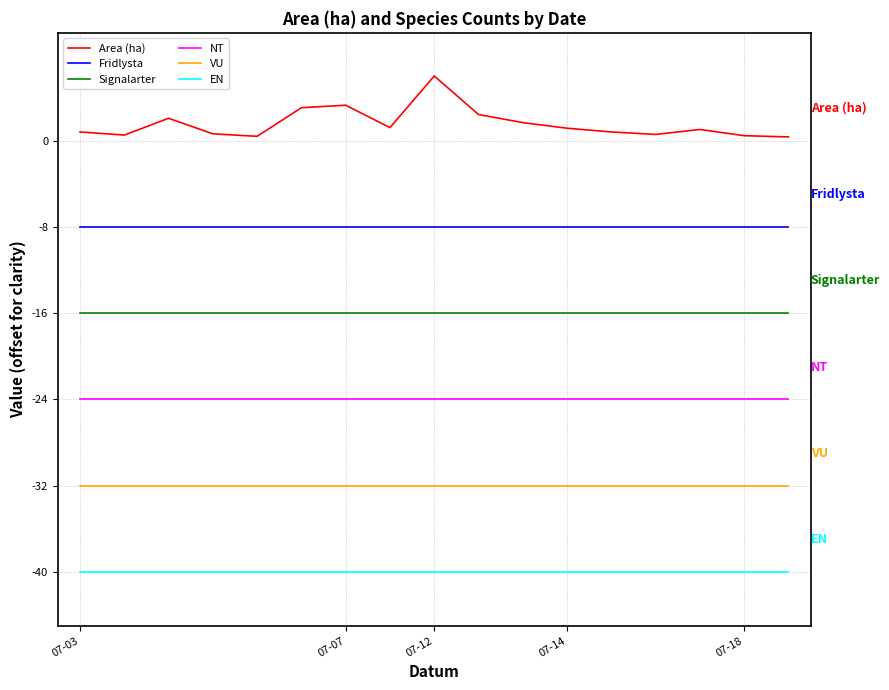

List the series in order of their overall mean, highest first.

Area (ha), Fridlysta, Signalarter, NT, VU, EN